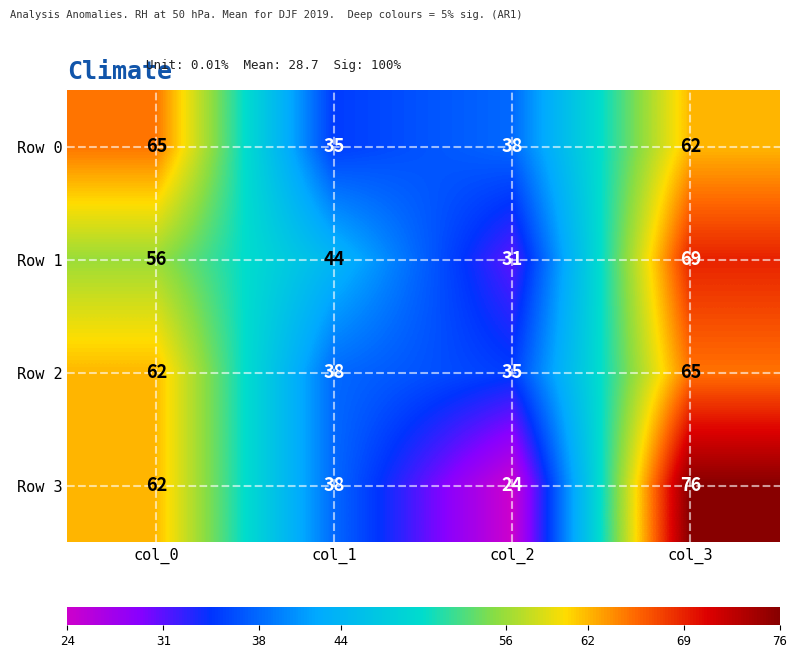

At which category does the chart reach its minimum across all series?

col_2